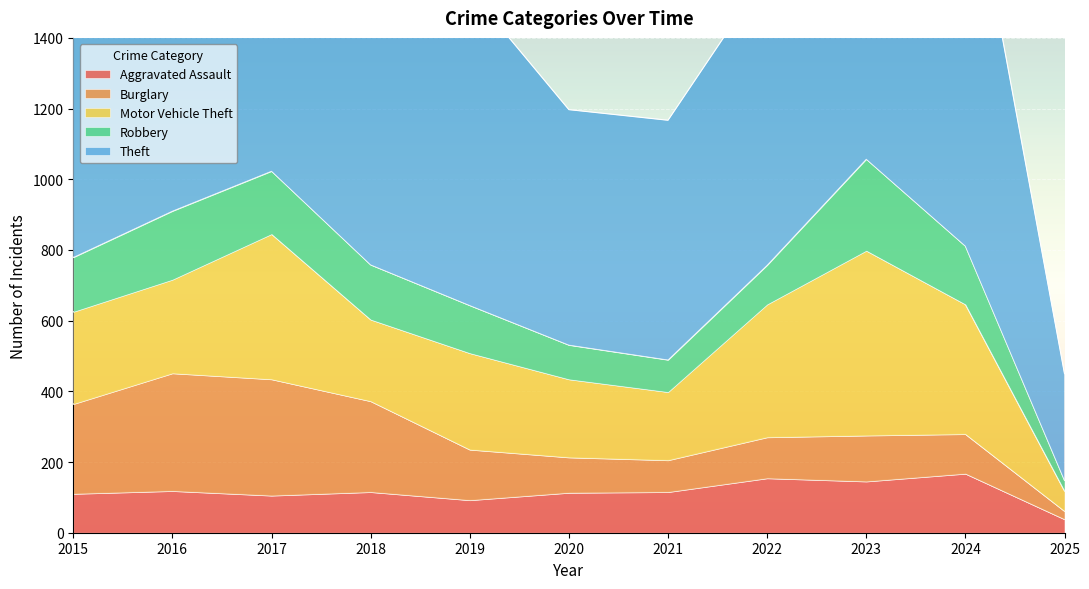

The value of Theft at 2019 is 1514. True or false?

False